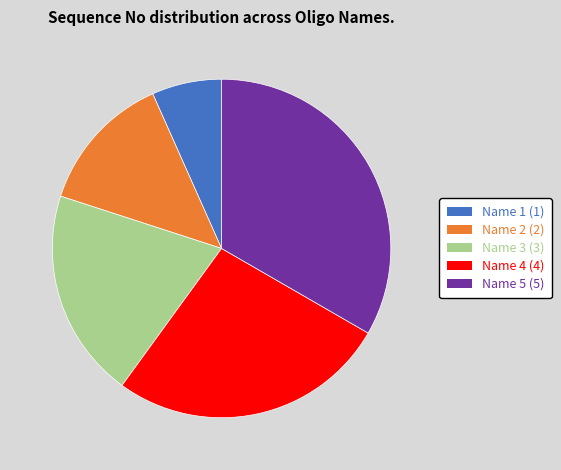

The Name 5 (5) slice represents 33% of the pie. True or false?

True